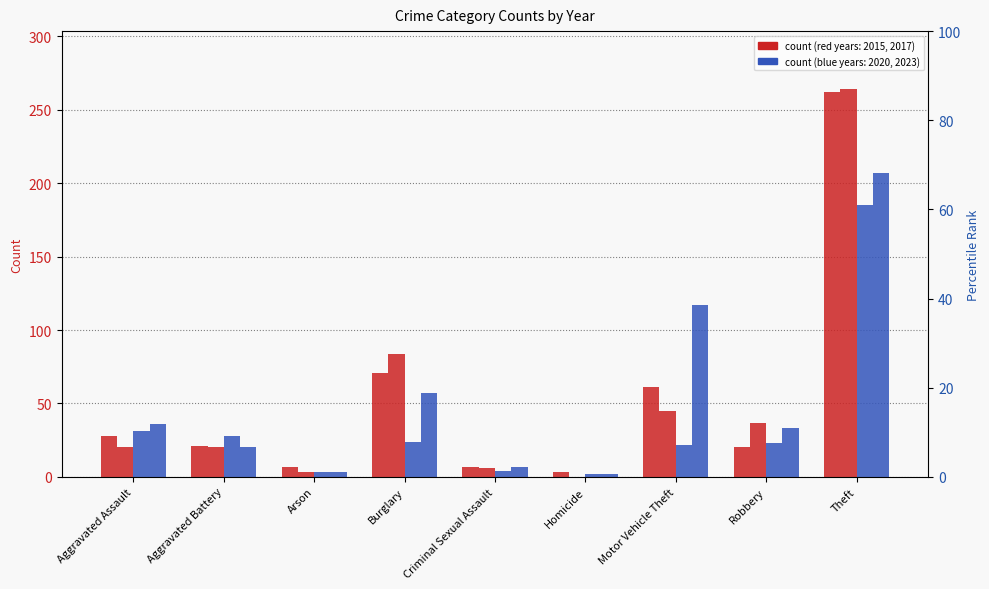

Rank the categories by 2015 value from highest to lowest.

Theft, Burglary, Motor Vehicle Theft, Aggravated Assault, Aggravated Battery, Robbery, Arson, Criminal Sexual Assault, Homicide